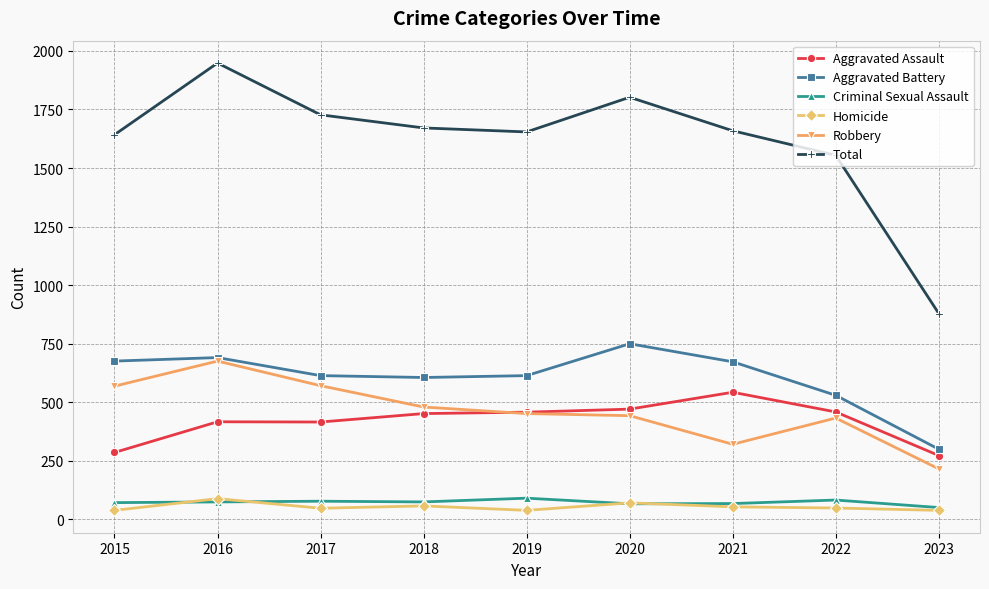

What is the difference between the Robbery values at 2021 and 2022?

112